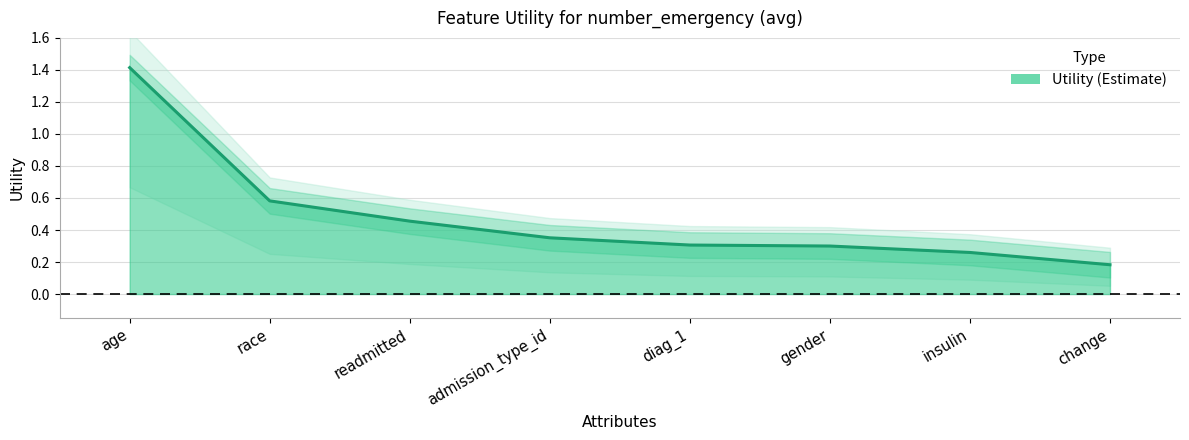

Reading left to right, list all the values displayed in this chart.

age=1.4	race=0.6	readmitted=0.5	admission_type_id=0.4	diag_1=0.3	gender=0.3	insulin=0.3	change=0.2